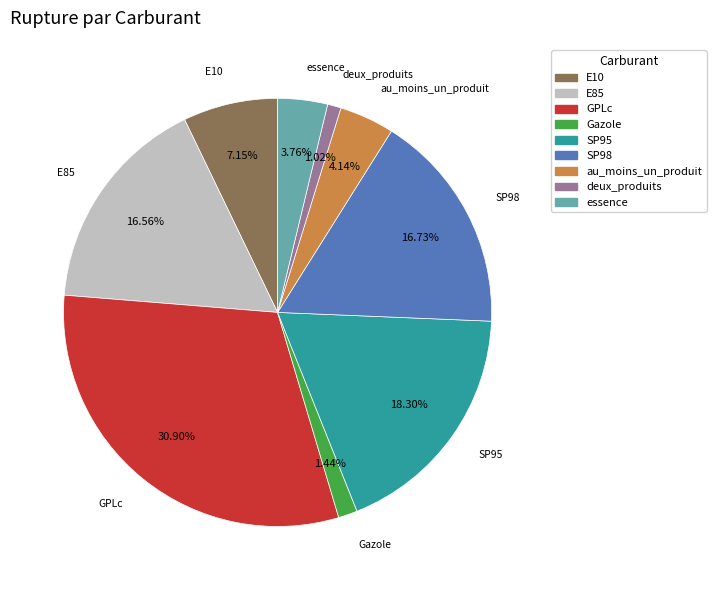

Which category has the biggest portion of the pie?

GPLc